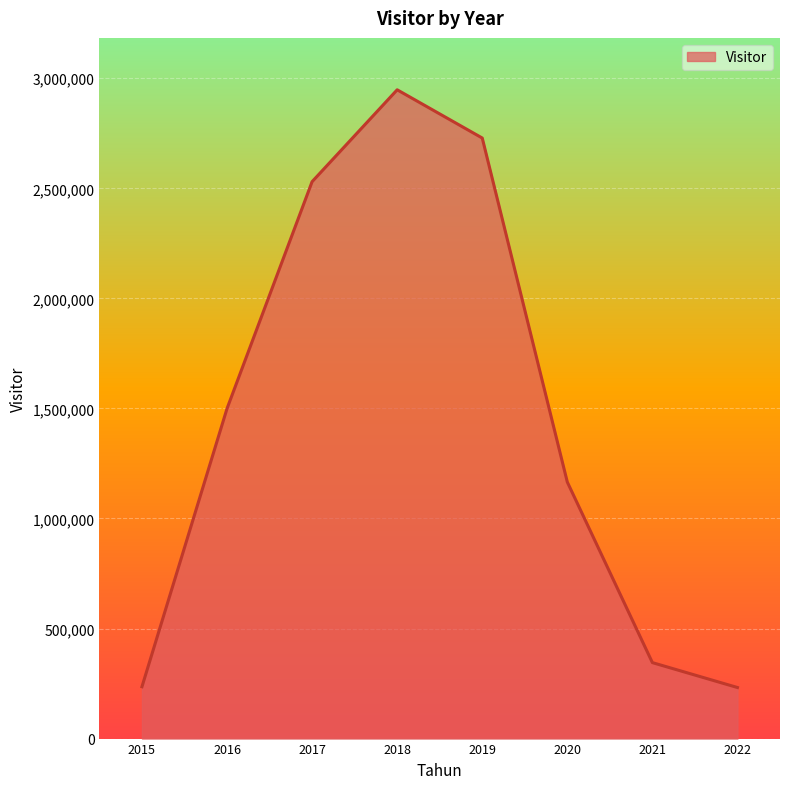

What is the change in value from 2015 to 2022?

-3581